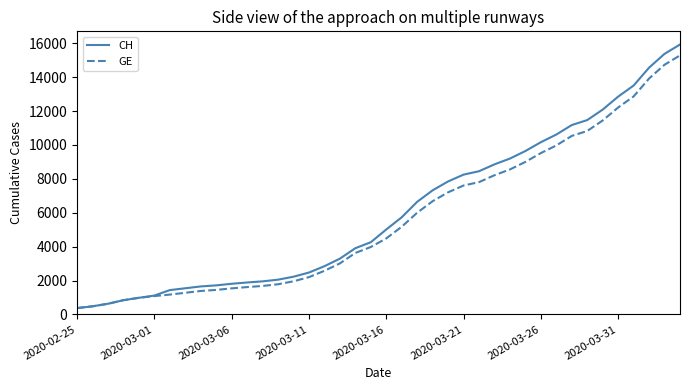

Which series has the largest range (max minus min)?

CH